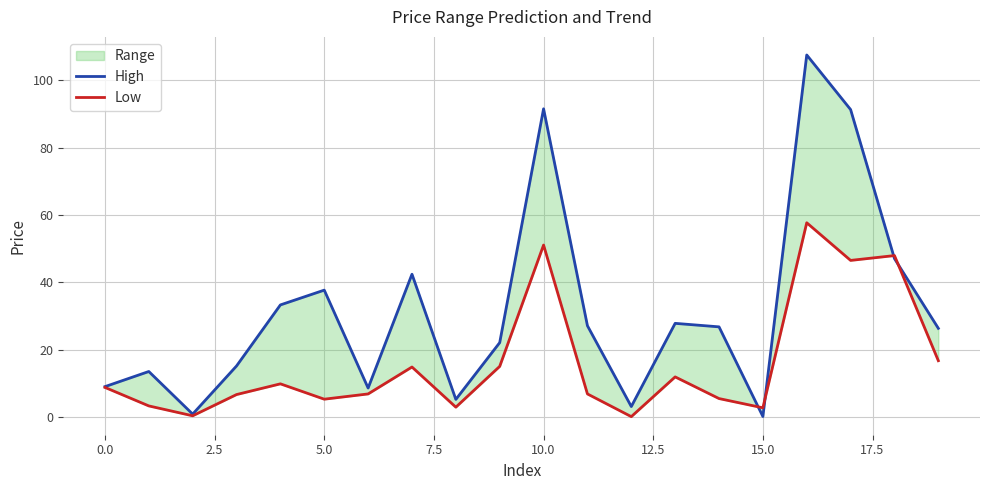

How many values in the High series exceed 26?

11